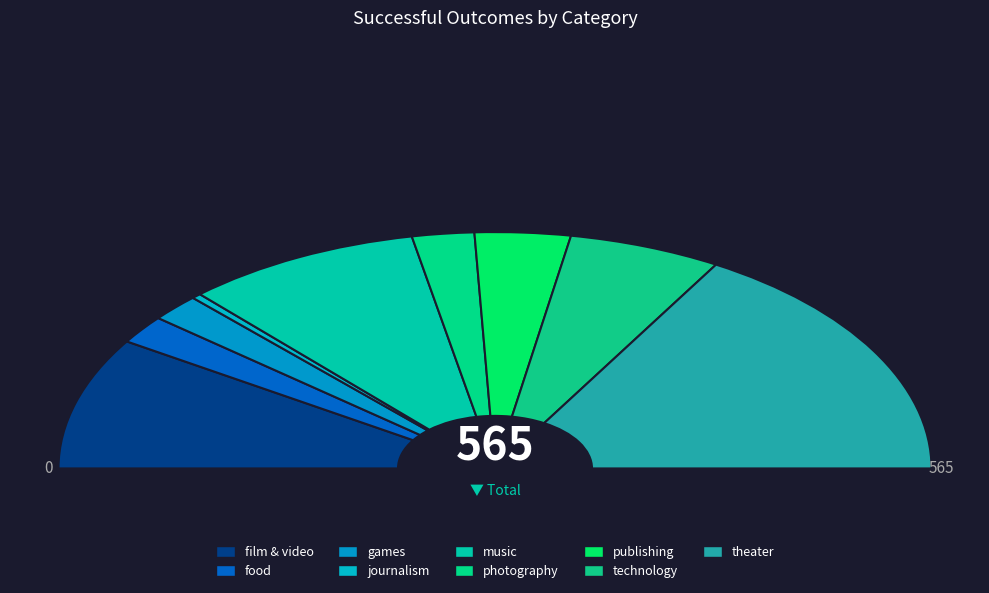

To the nearest percent, what is the difference between the music and games slice percentages?

14%